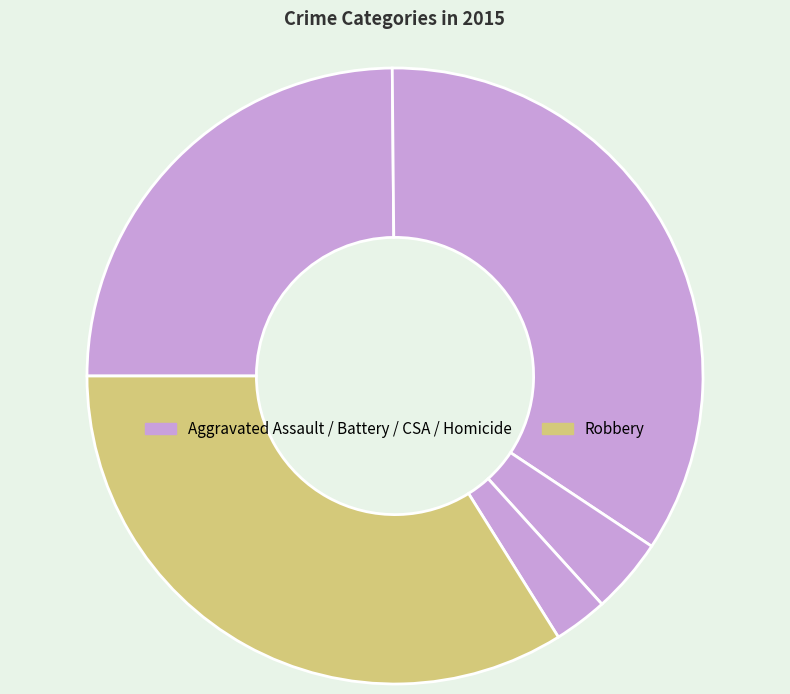

How many segments does this pie chart have?

5